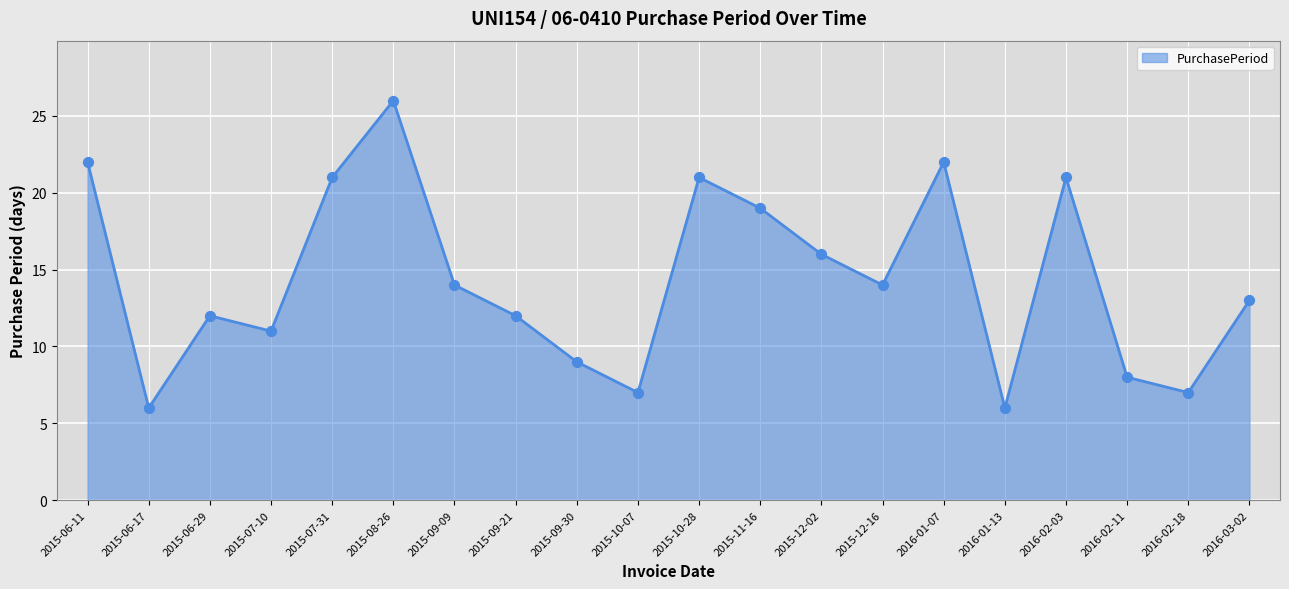

Between 2015-06-29 and 2016-02-11, which is larger?

2015-06-29